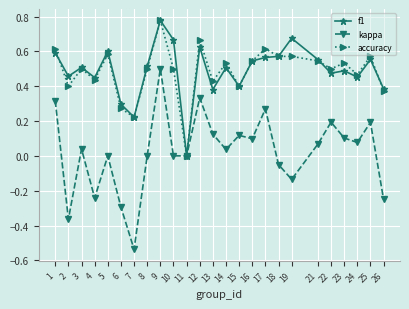

Which label corresponds to the largest value in the chart?

9